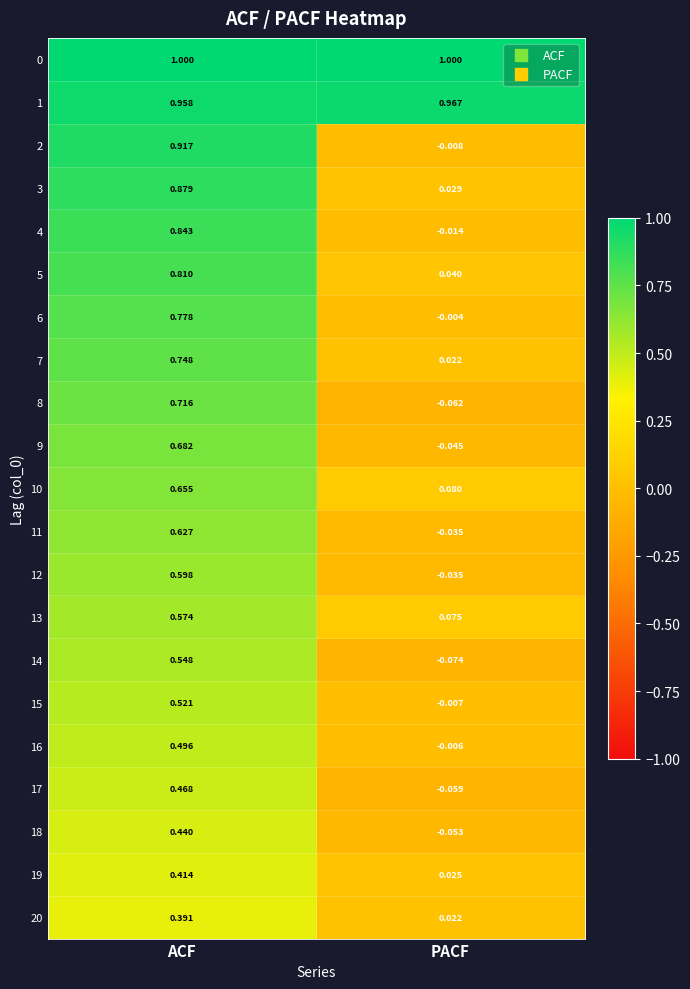

Which label corresponds to the smallest value in the chart?

PACF